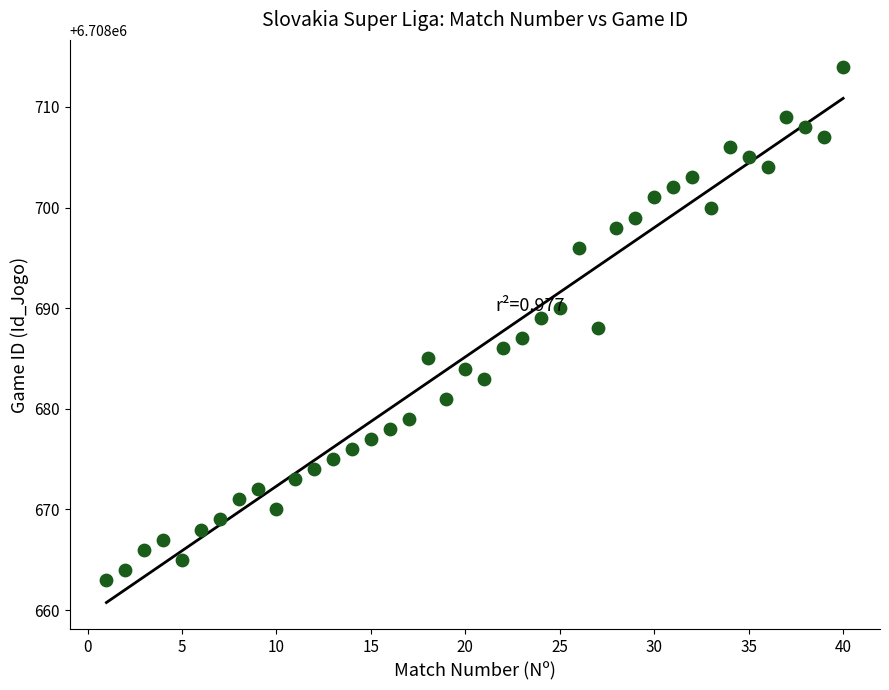

What is the range of X values (max minus min)?

39